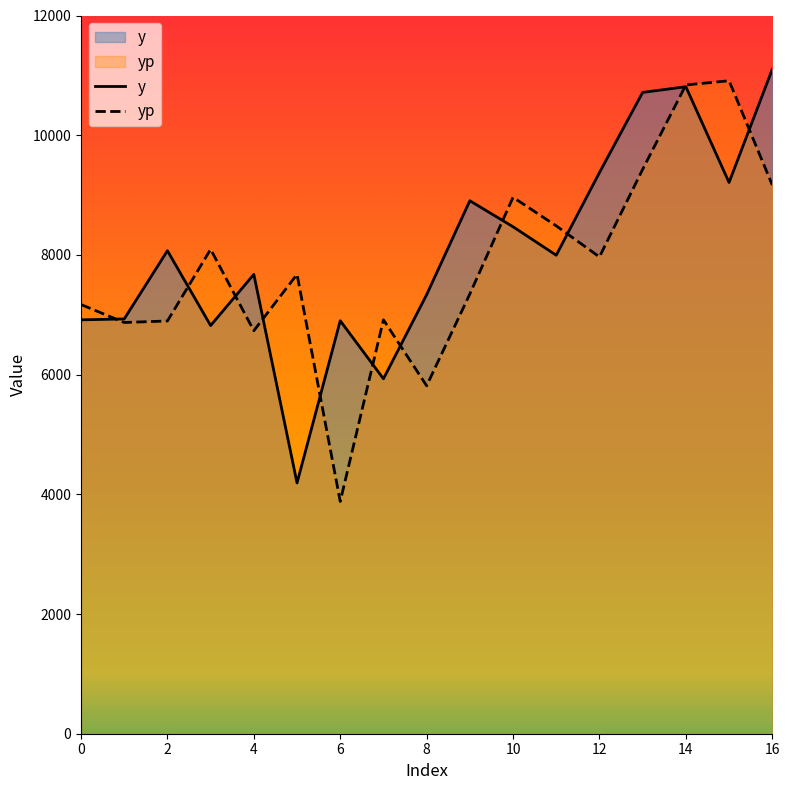

What is the difference between the maximum and minimum values in the y series?

6910.0